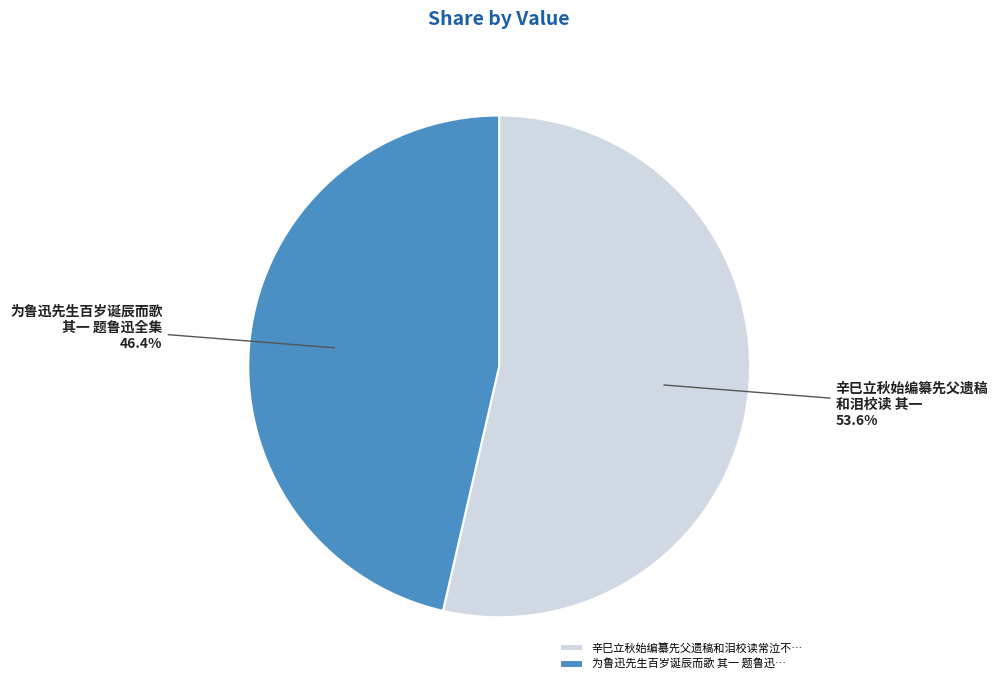

Rank the categories by value from highest to lowest.

辛巳立秋始编纂先父遗稿和泪校读常泣不…, 为鲁迅先生百岁诞辰而歌 其一 题鲁迅…